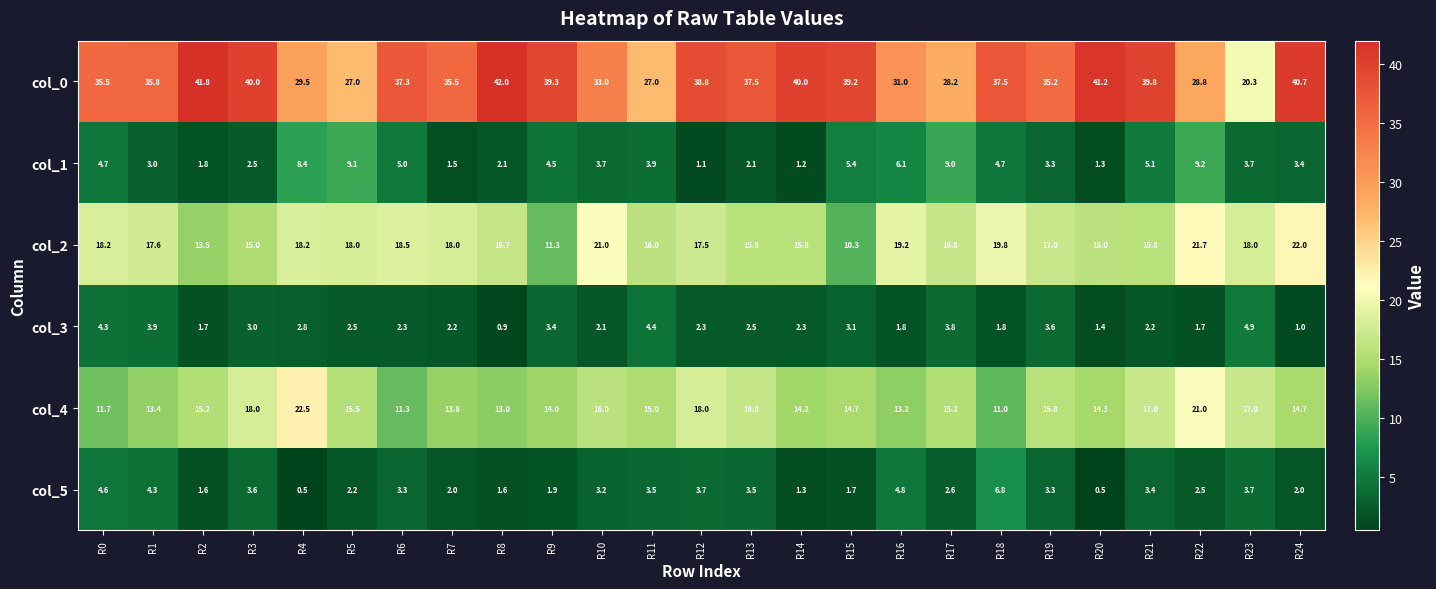

At how many categories does at least one series exceed 17?

25